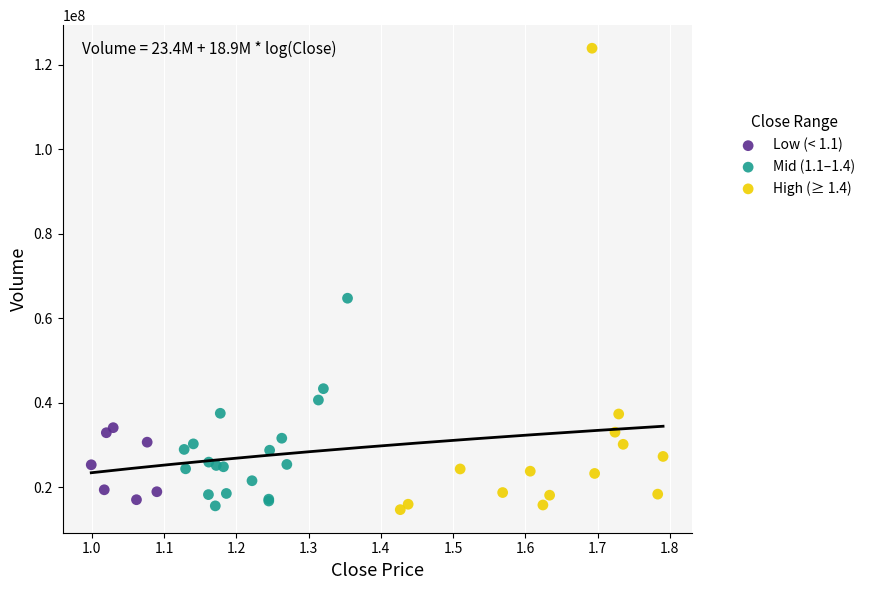

Which series has the largest Y range (max minus min)?

High (≥ 1.4)